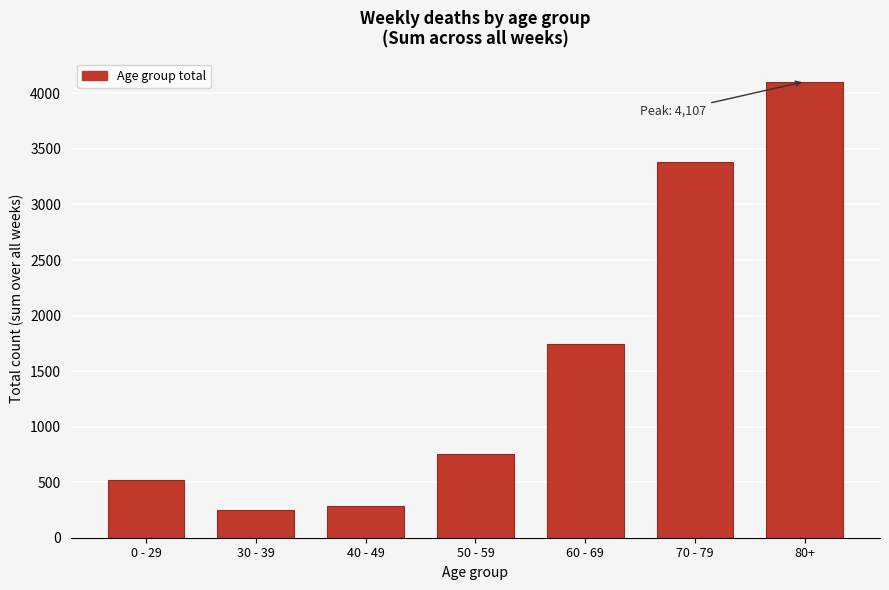

Reading left to right, list all the values displayed in this chart.

521	248	288	753	1742	3385	4107